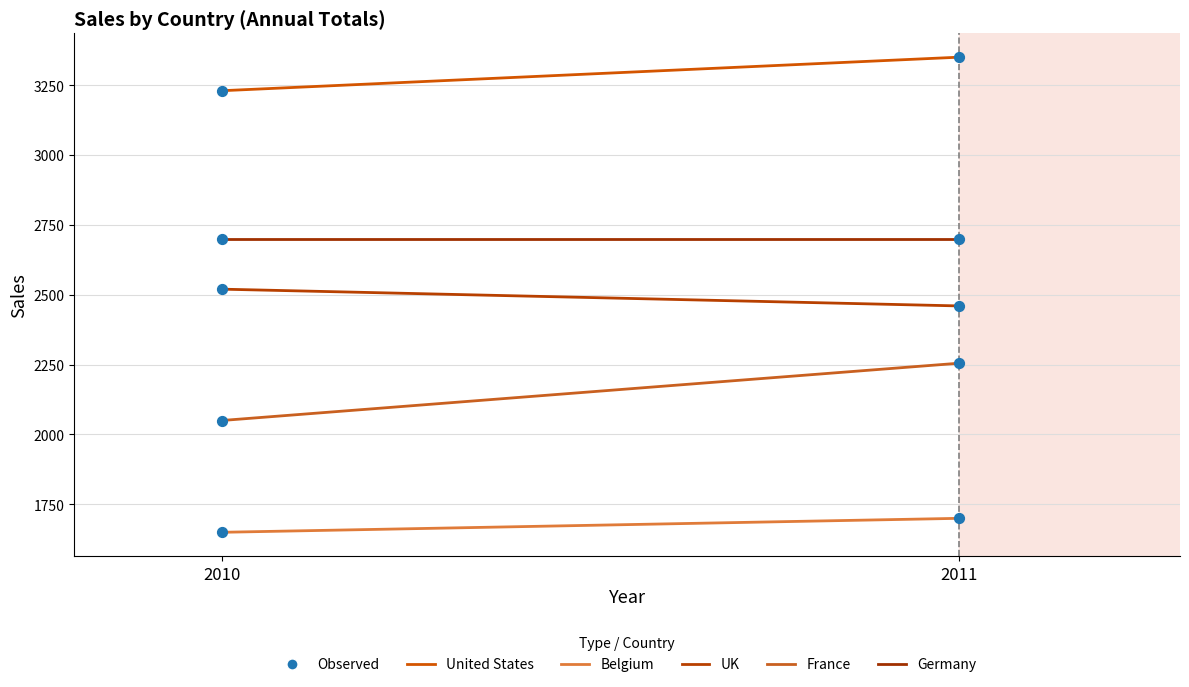

What is the total value across all series at 2011?

12465